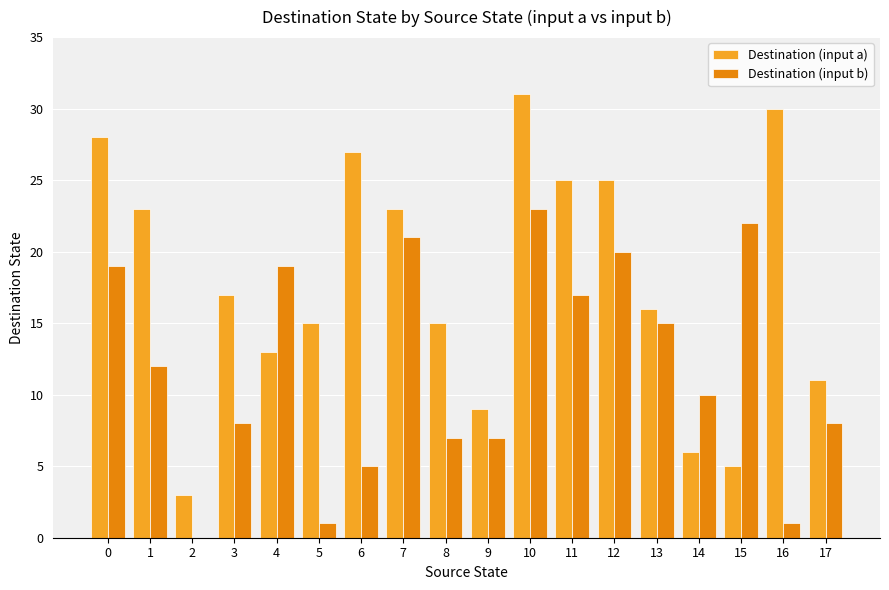

Does the chart contain stacked bars?

No